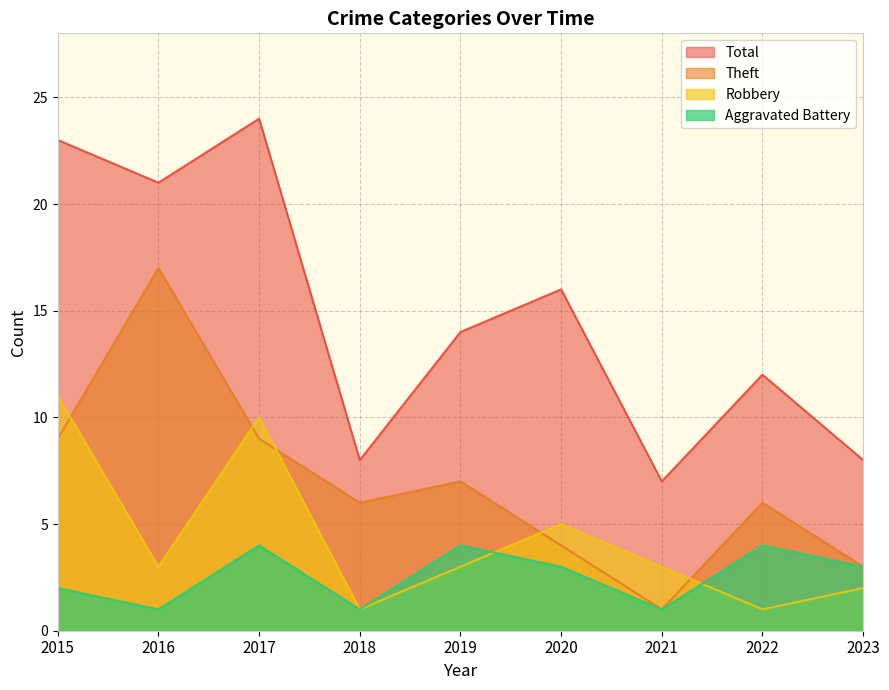

The value of Theft at 2015 is 9. True or false?

True